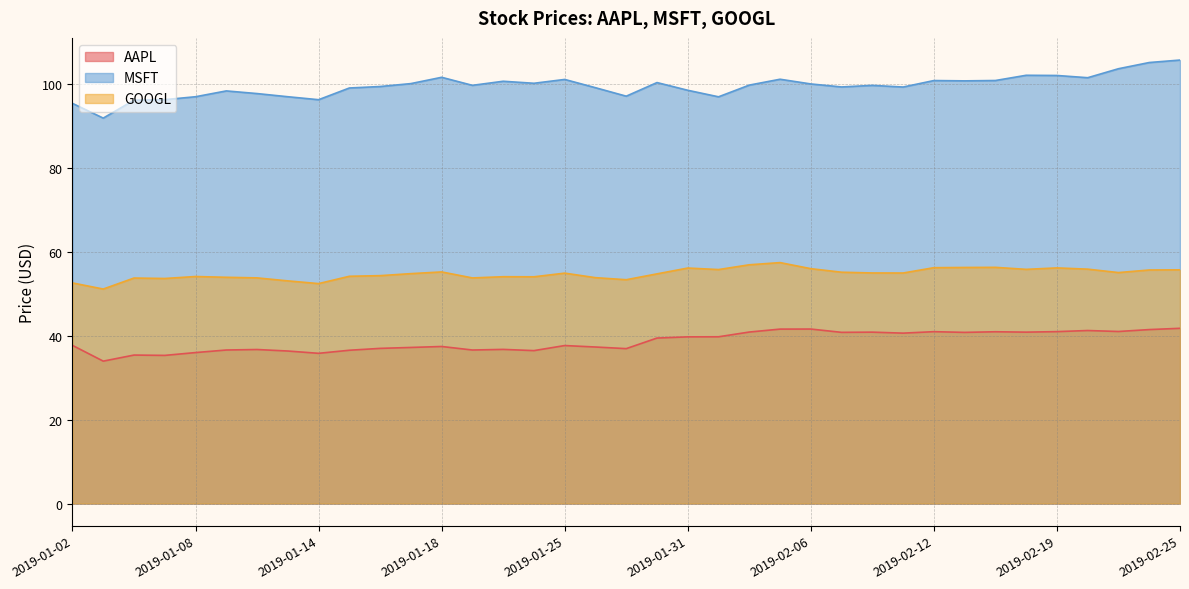

What is the value of the AAPL point at the 9th from the left?

35.8